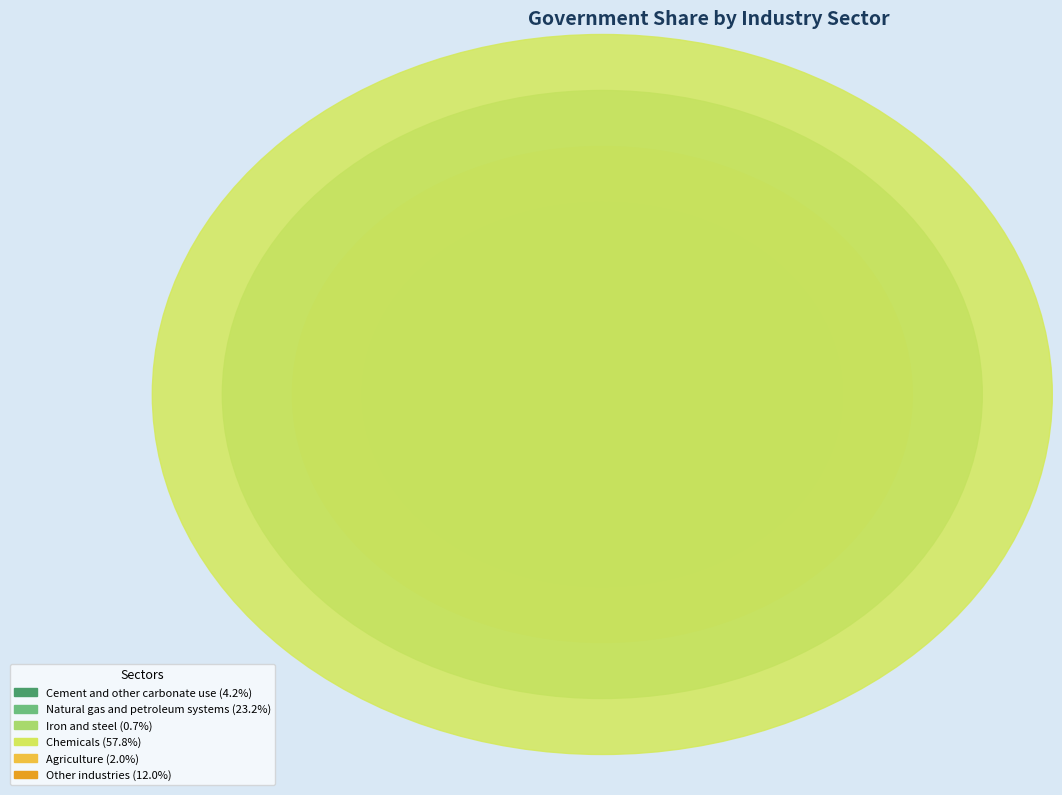

What is the smallest slice in the pie chart?

Iron and steel